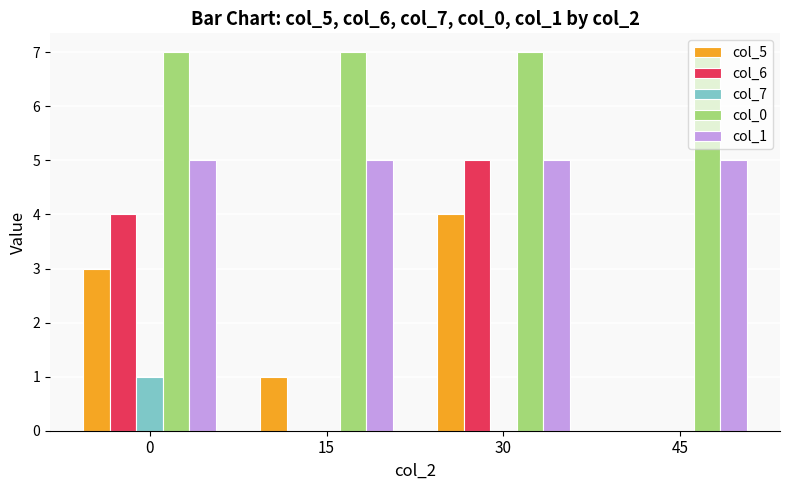

What is the highest value of the col_6 series?

5